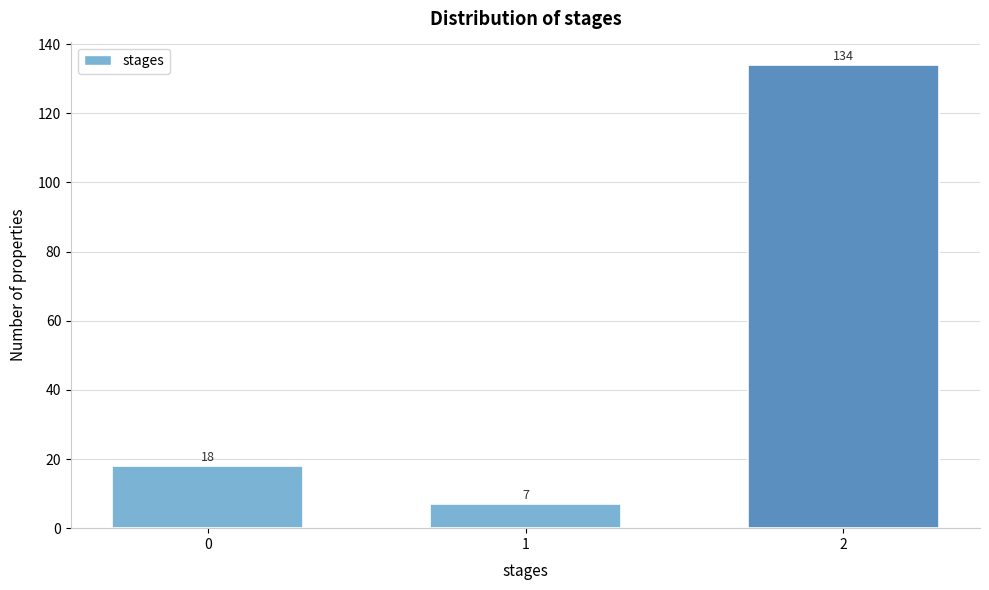

Reading left to right, list all the values displayed in this chart.

18	7	134